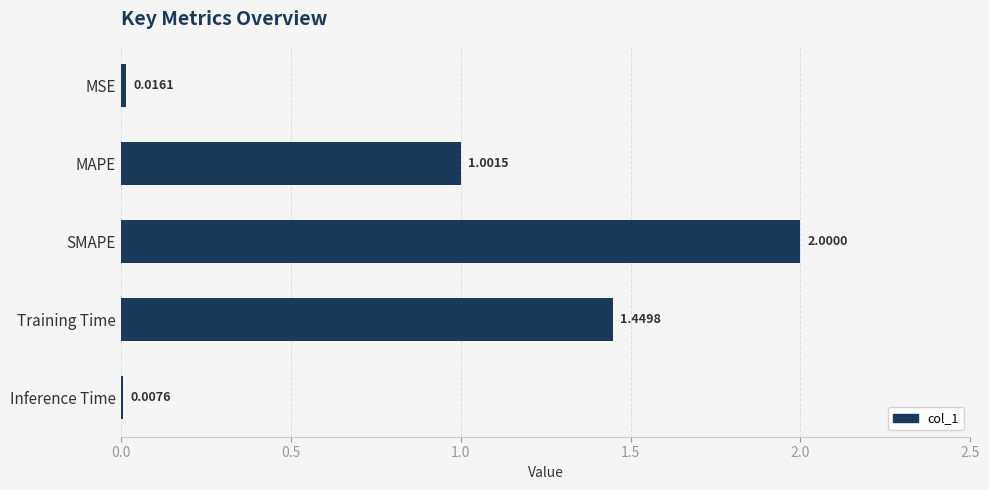

Between MSE and MAPE, which is larger?

MAPE